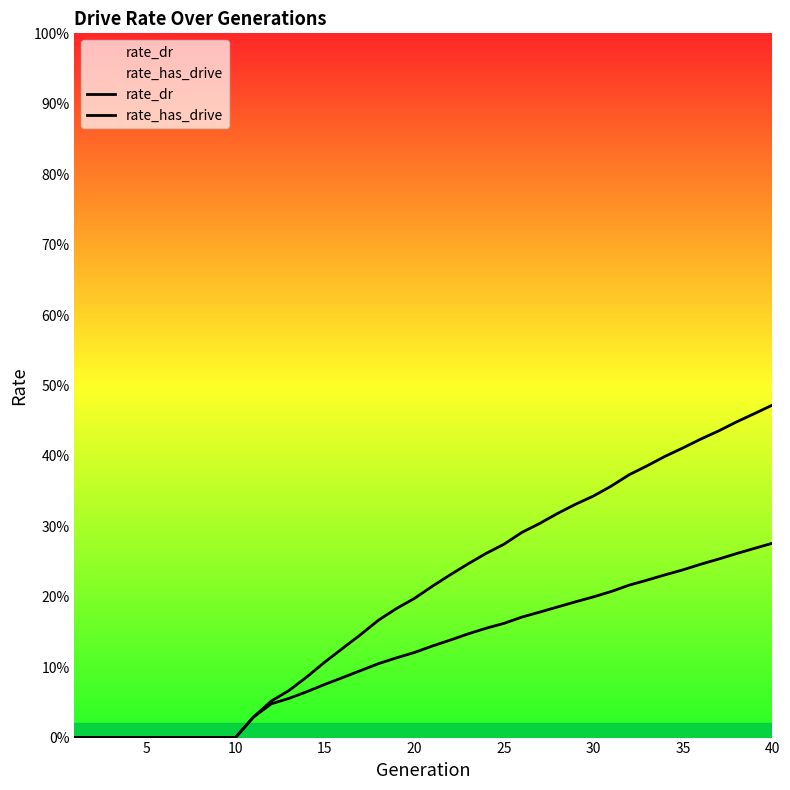

How many positive values does the rate_dr series have?

30